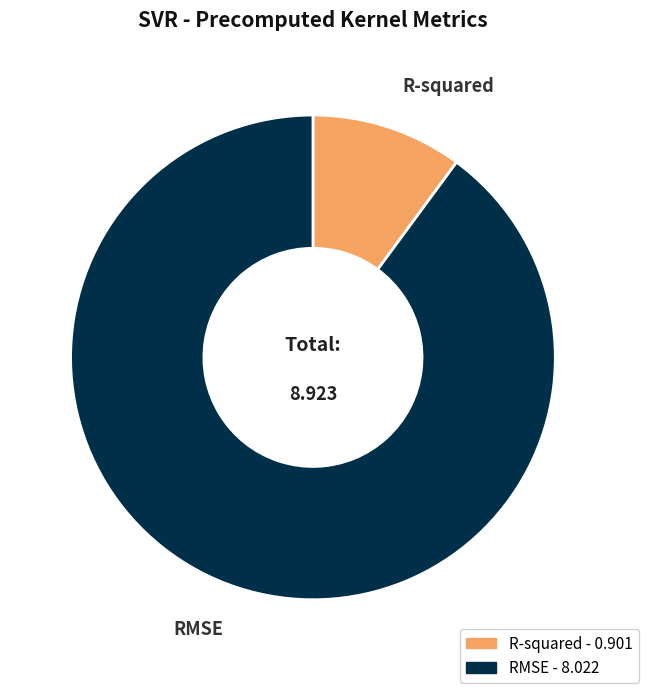

Which has a higher value, R-squared or RMSE?

RMSE